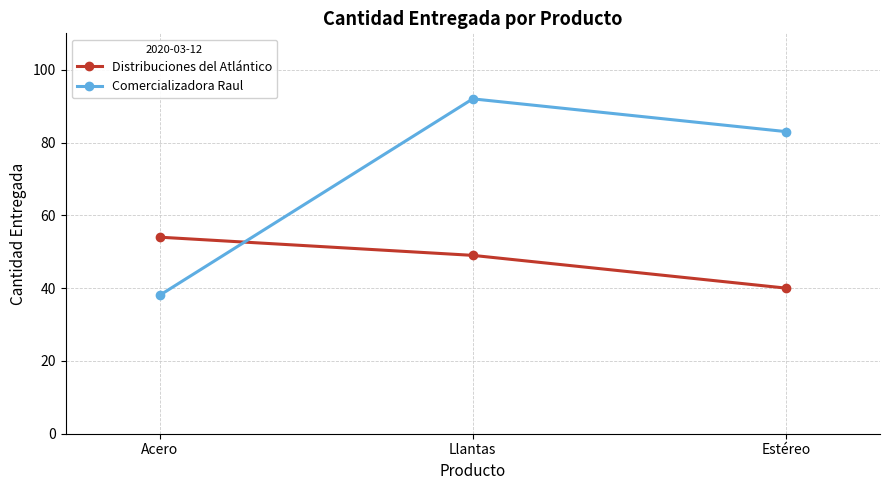

Reading right to left, extract all data points from this chart.

Distribuciones del Atlántico: 40	49	54
Comercializadora Raul: 83	92	38